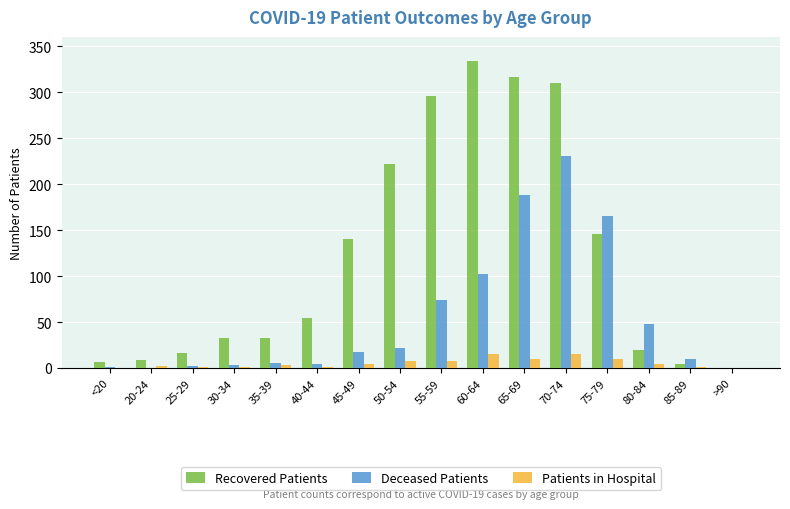

What is the total value across all series at 40-44?

61